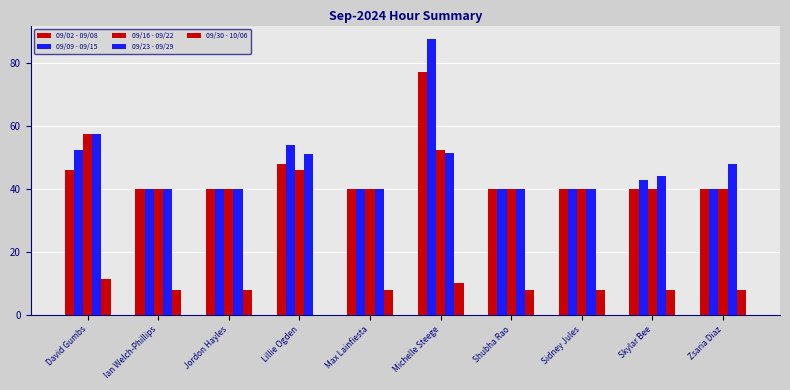

Is it true that 09/02 - 09/08 equals 69.9 at Max Lainfiesta?

False